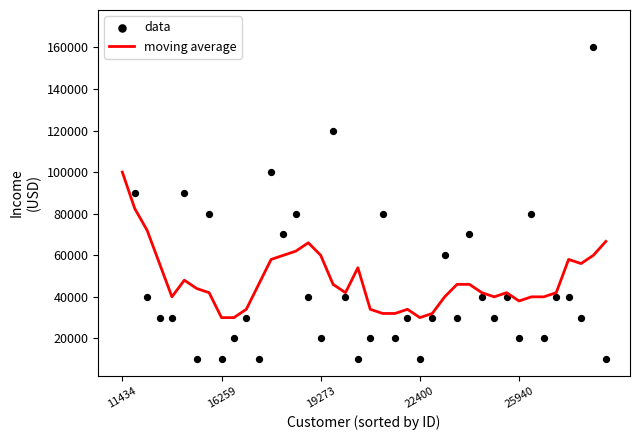

Which series reaches the maximum Y coordinate?

data